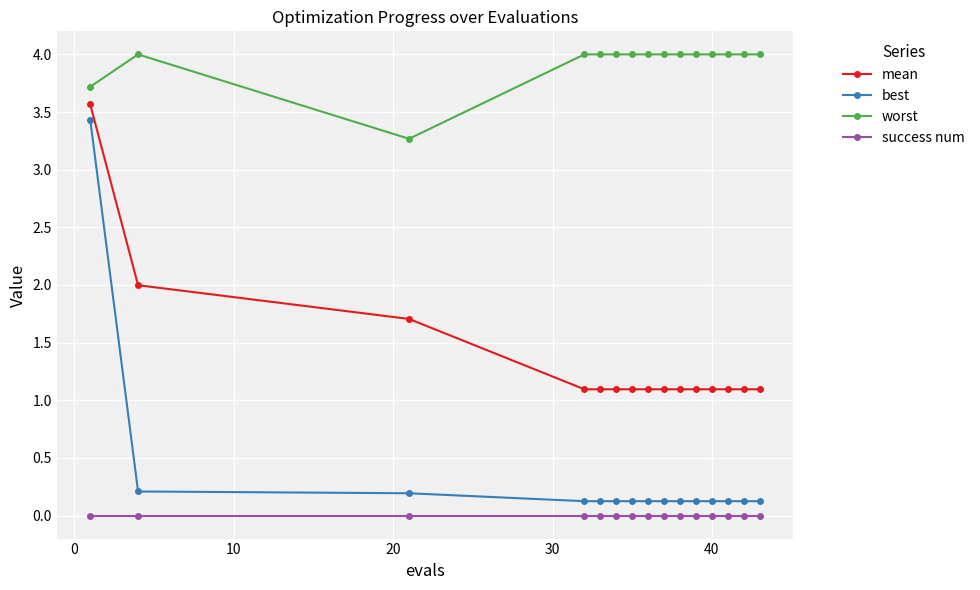

True or false: worst and success num intersect in this chart.

False